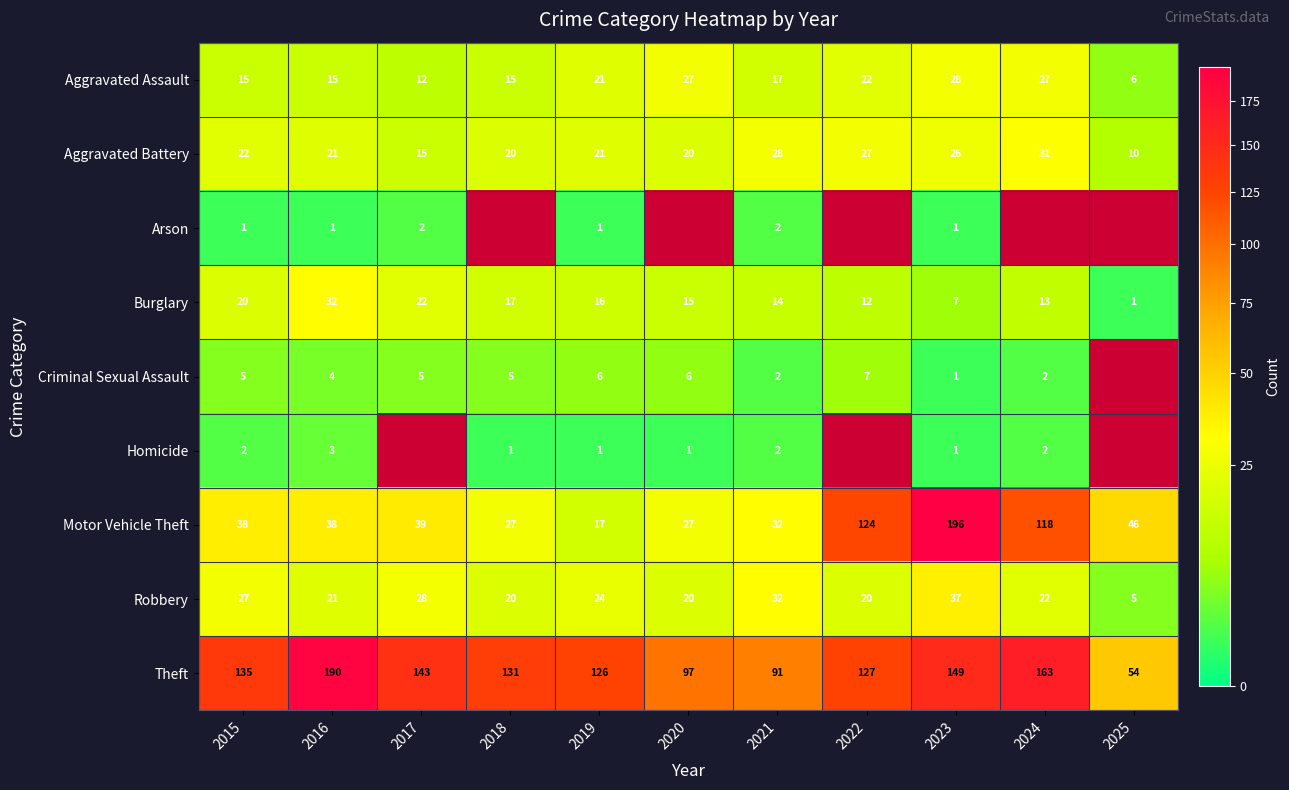

What is the difference between the maximum and minimum values in the Theft series?

136